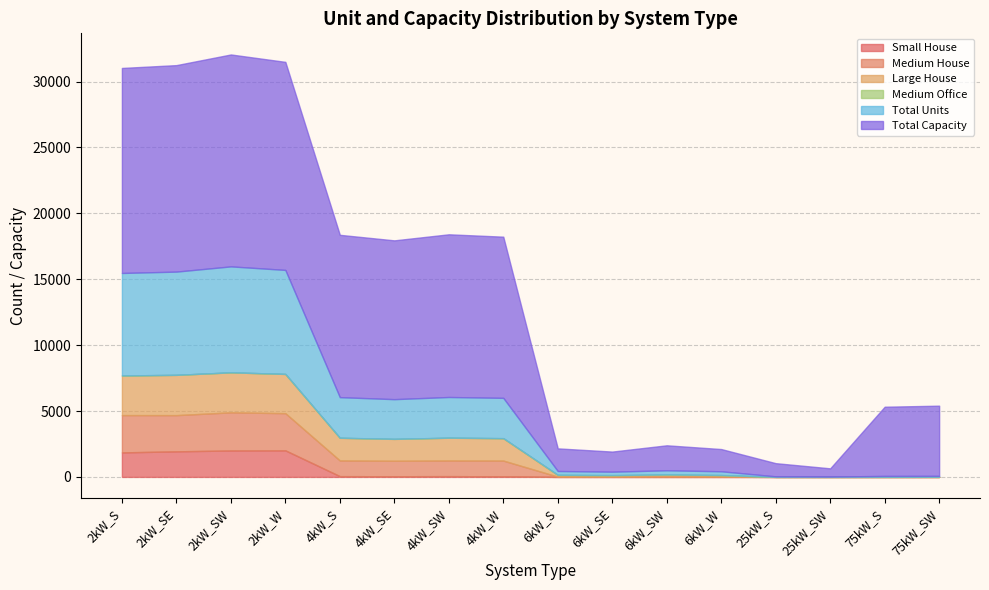

At which category does the chart reach its minimum across all series?

6kW_S